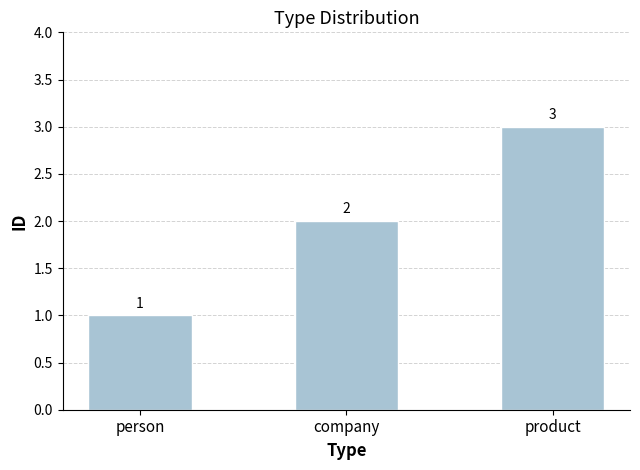

Is it true that the value at product is 3?

True